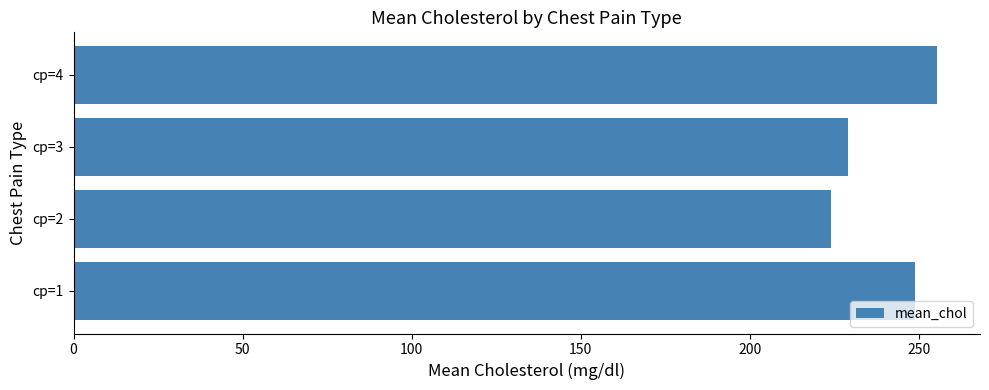

What is the sum of all values?

957.5